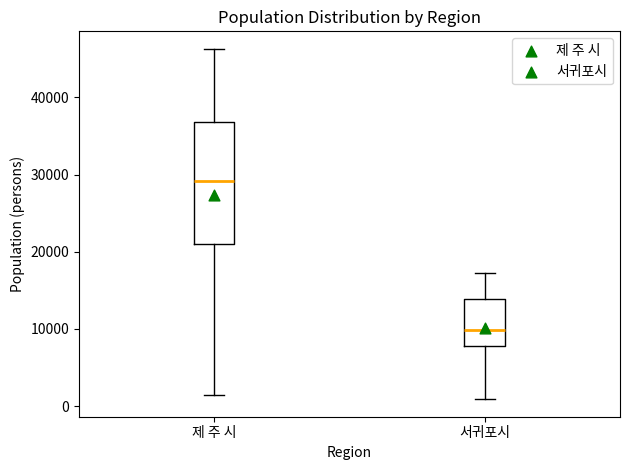

Which box's median line is the highest?

제 주 시